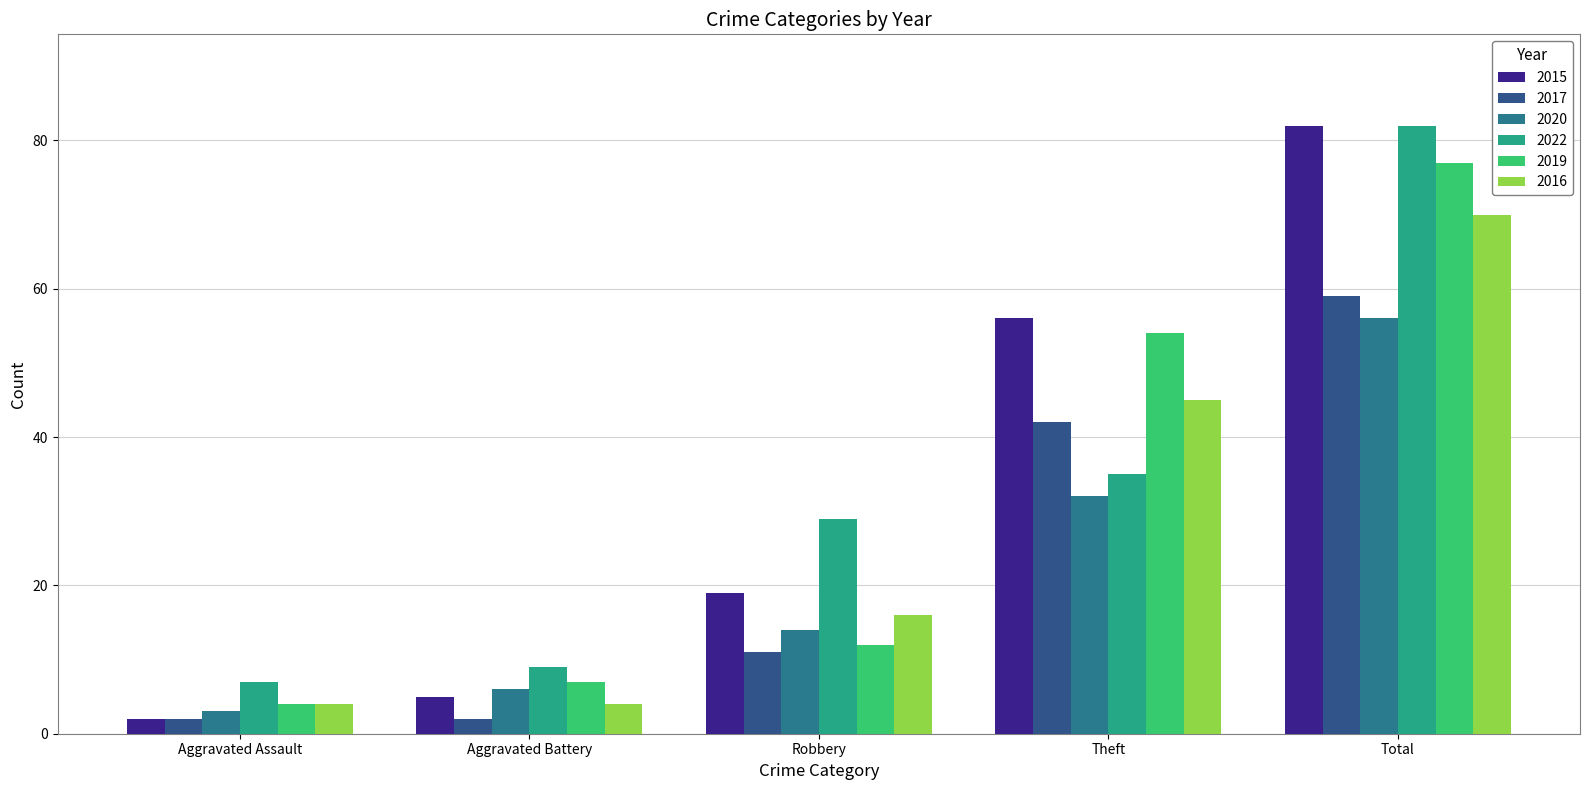

Reading left to right, extract all data points from this chart.

2015: Aggravated Assault=2	Aggravated Battery=5	Robbery=19	Theft=56	Total=82
2017: Aggravated Assault=2	Aggravated Battery=2	Robbery=11	Theft=42	Total=59
2020: Aggravated Assault=3	Aggravated Battery=6	Robbery=14	Theft=32	Total=56
2022: Aggravated Assault=7	Aggravated Battery=9	Robbery=29	Theft=35	Total=82
2019: Aggravated Assault=4	Aggravated Battery=7	Robbery=12	Theft=54	Total=77
2016: Aggravated Assault=4	Aggravated Battery=4	Robbery=16	Theft=45	Total=70